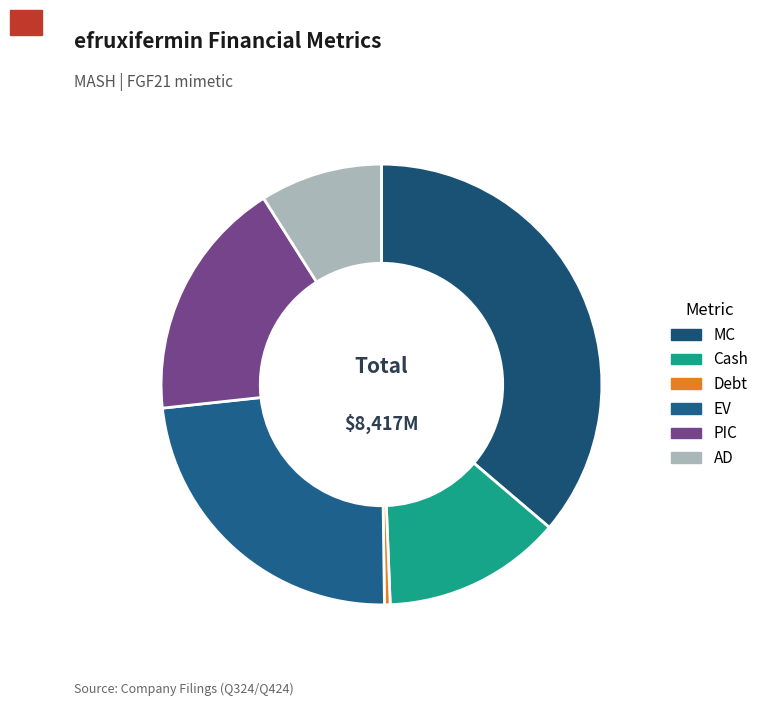

How many segments does this pie chart have?

6